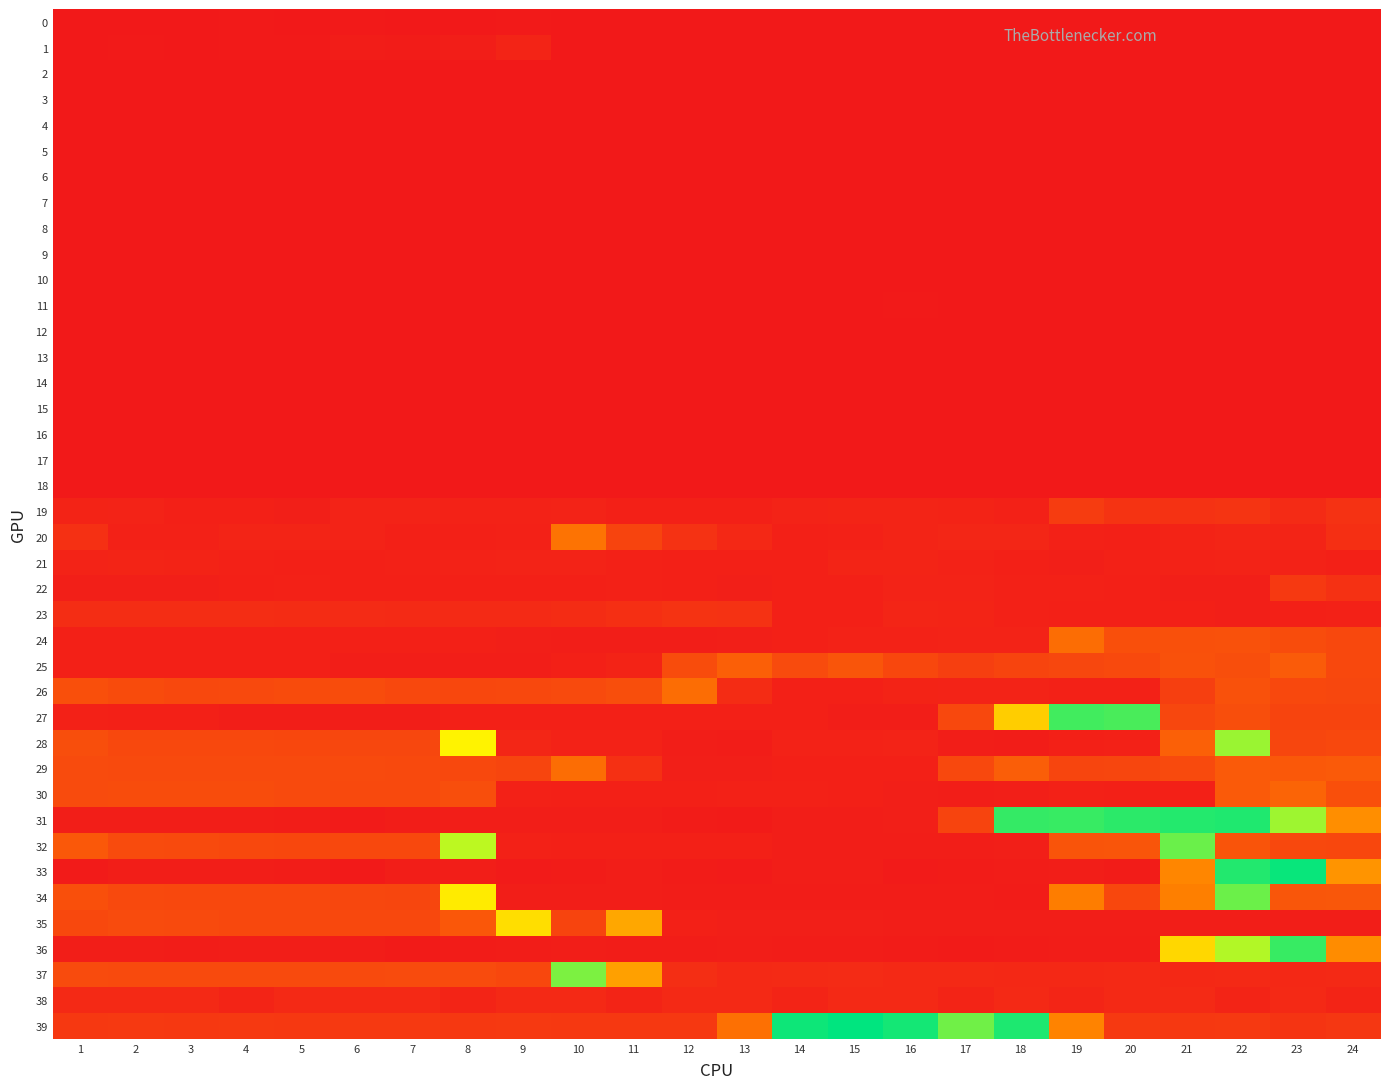

At which category is the sum across all series the highest?

22